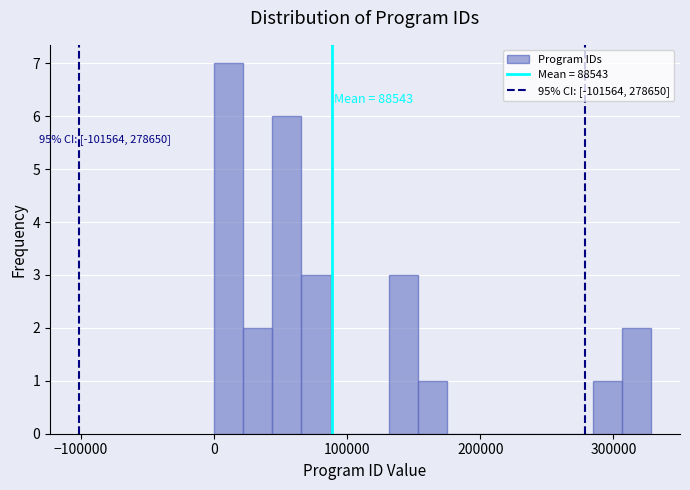

Read against the x-axis, roughly where is the centre of the tallest bar?

10000